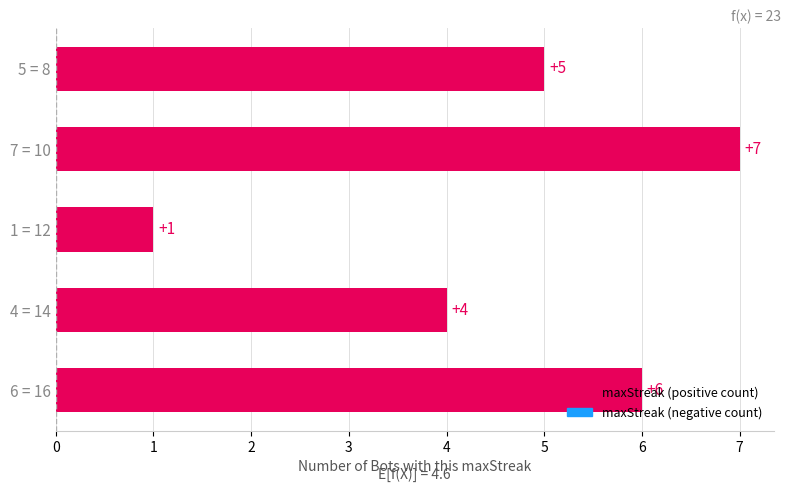

The value at 4 = 14 is 2. True or false?

False